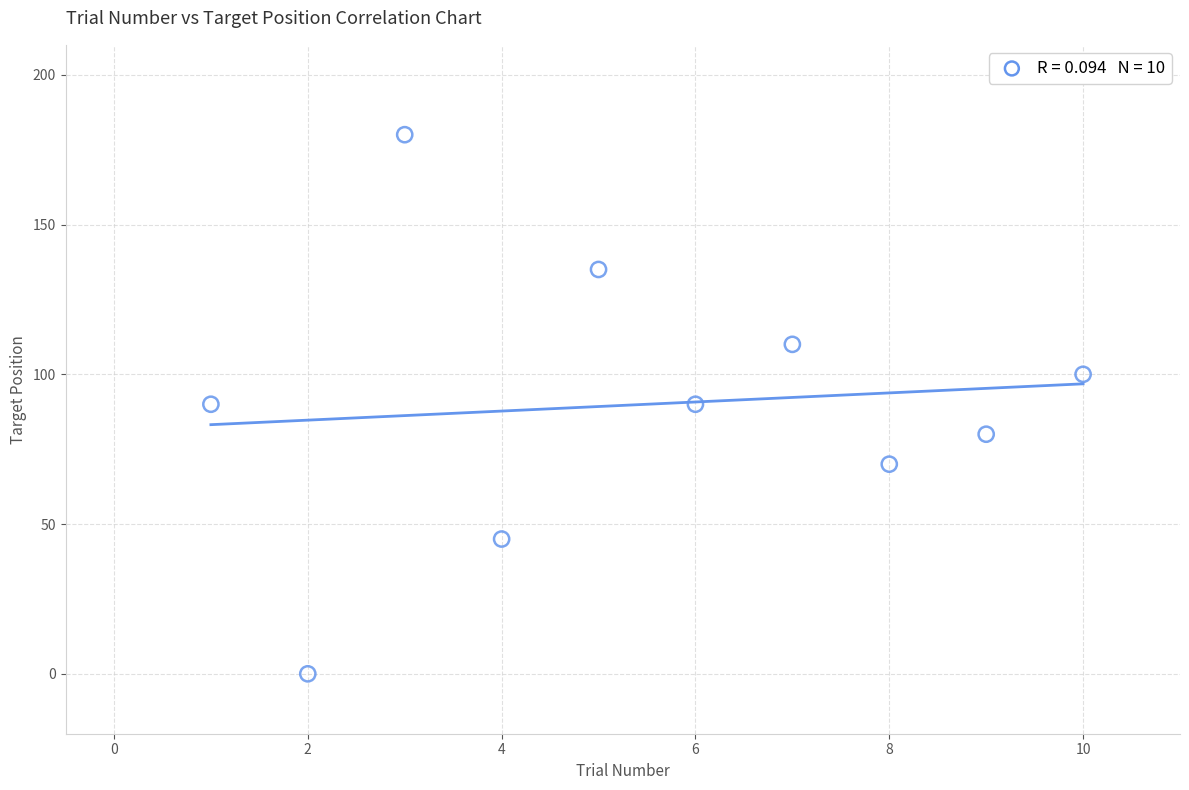

What is the average Y value?

90